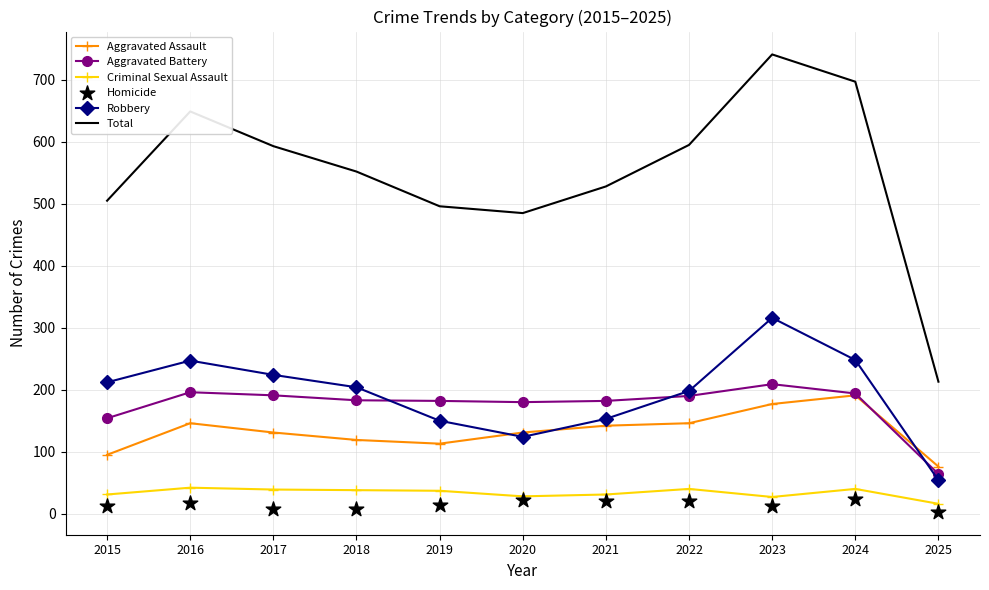

Which series reaches the minimum Y coordinate?

Homicide